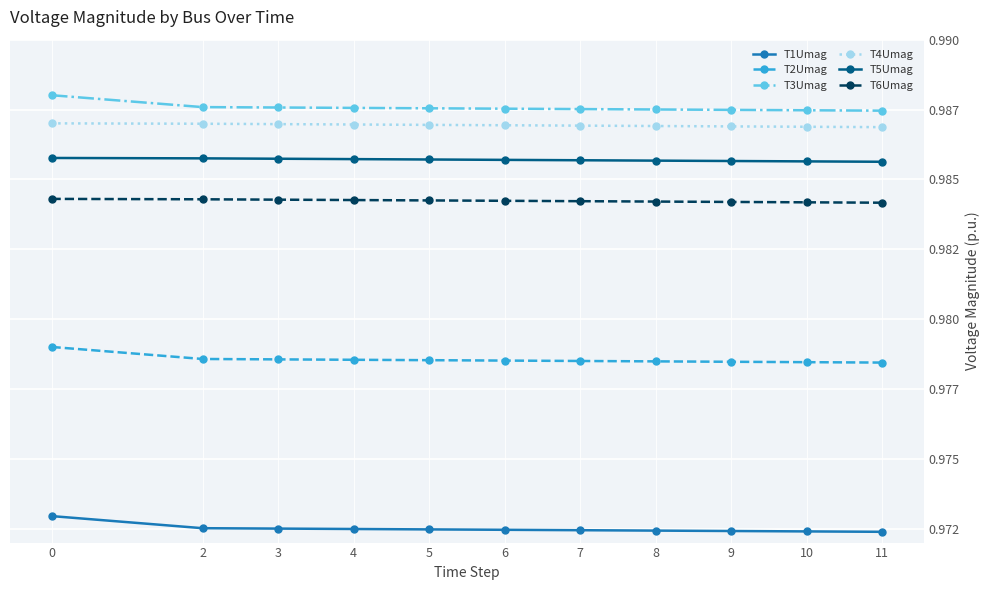

Rank the series at 5 from highest to lowest value.

T3Umag, T4Umag, T5Umag, T6Umag, T2Umag, T1Umag